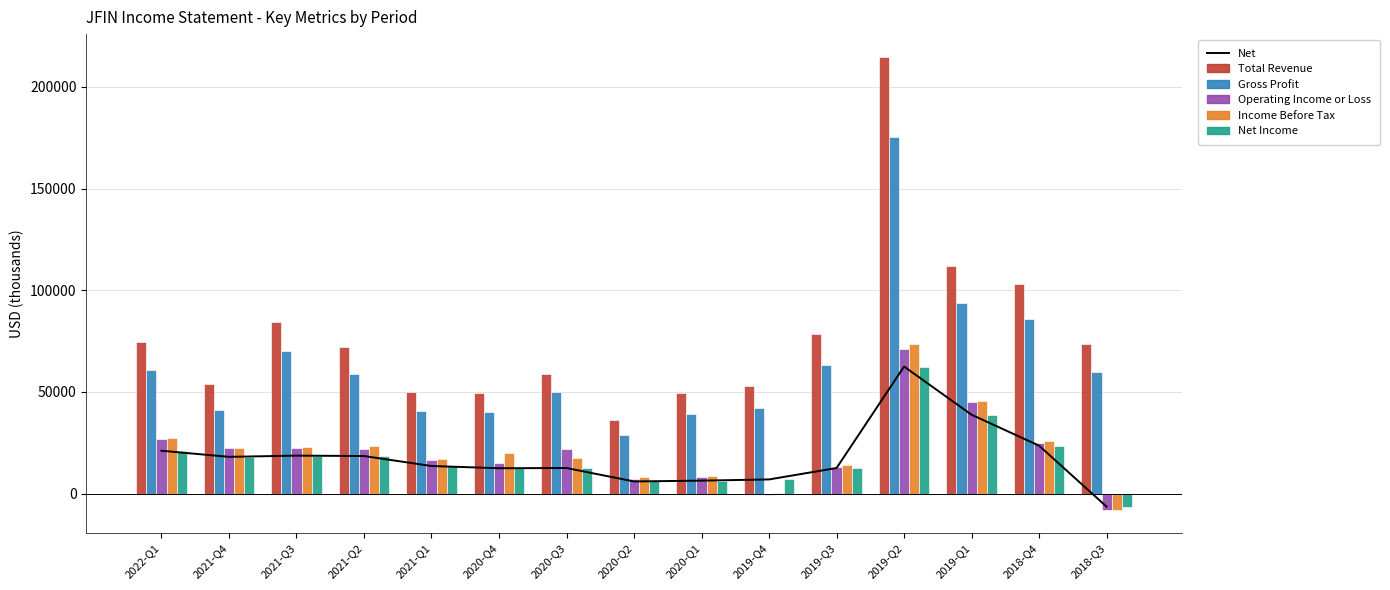

Rank the series at 2019-Q4 from lowest to highest value.

Operating Income or Loss, Income Before Tax, Net, Net Income, Gross Profit, Total Revenue